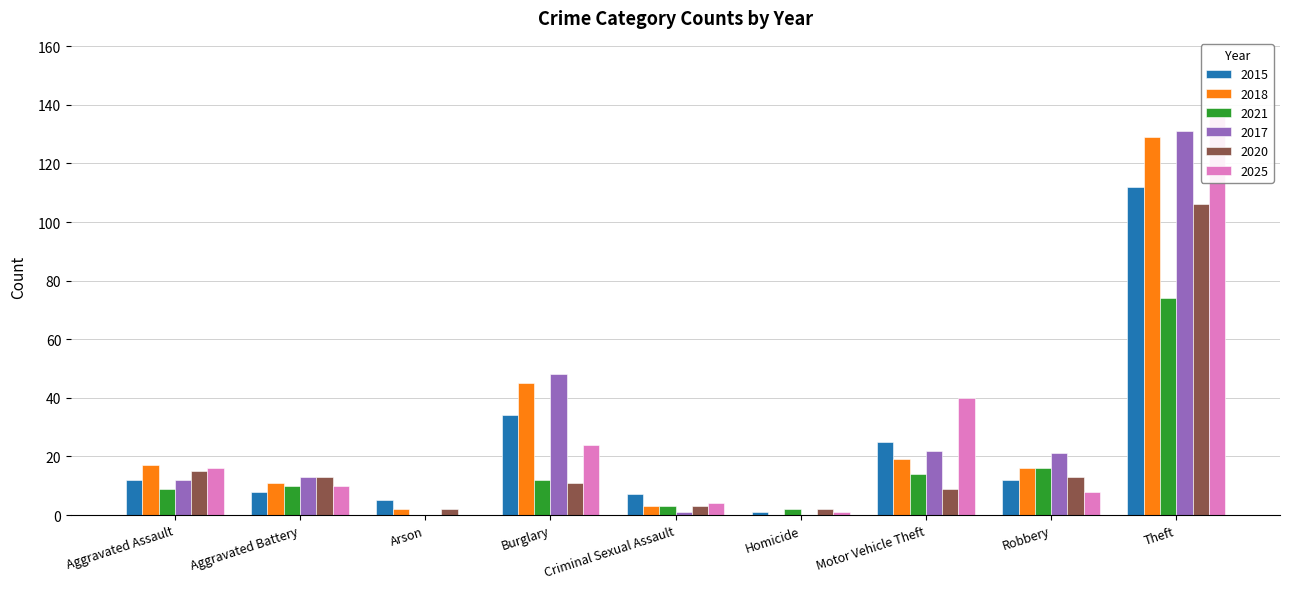

Reading right to left, transcribe all the data shown in this chart.

2015: 112	12	25	1	7	34	5	8	12
2018: 129	16	19	0	3	45	2	11	17
2021: 74	16	14	2	3	12	0	10	9
2017: 131	21	22	0	1	48	0	13	12
2020: 106	13	9	2	3	11	2	13	15
2025: 138	8	40	1	4	24	0	10	16